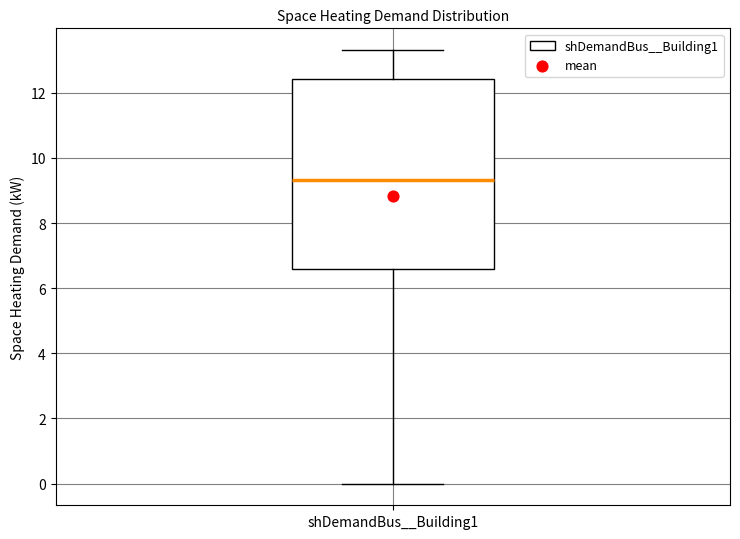

Where does the median line of the box for shDemandBus__Building1 sit on the y-axis? The values are not printed on the chart, so give them approximately, as read against the axis.

9.4